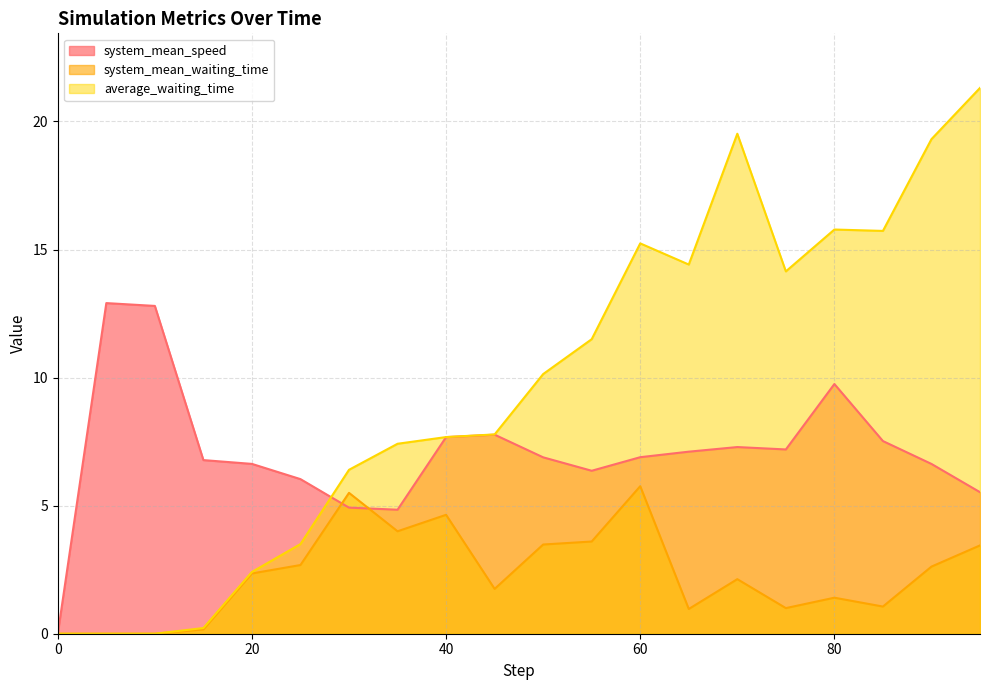

What is the sum of the system_mean_speed values at 35.0 and 90.0?

11.5